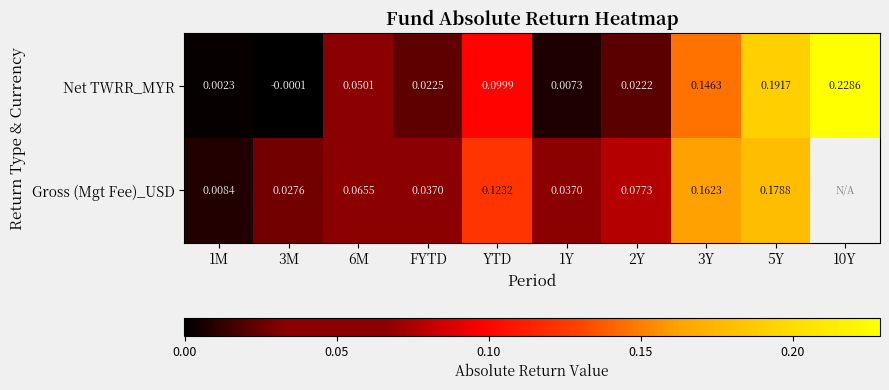

Is the value of Net TWRR_MYR at 3M greater than the value of Gross (Mgt Fee)_USD at 1Y?

No